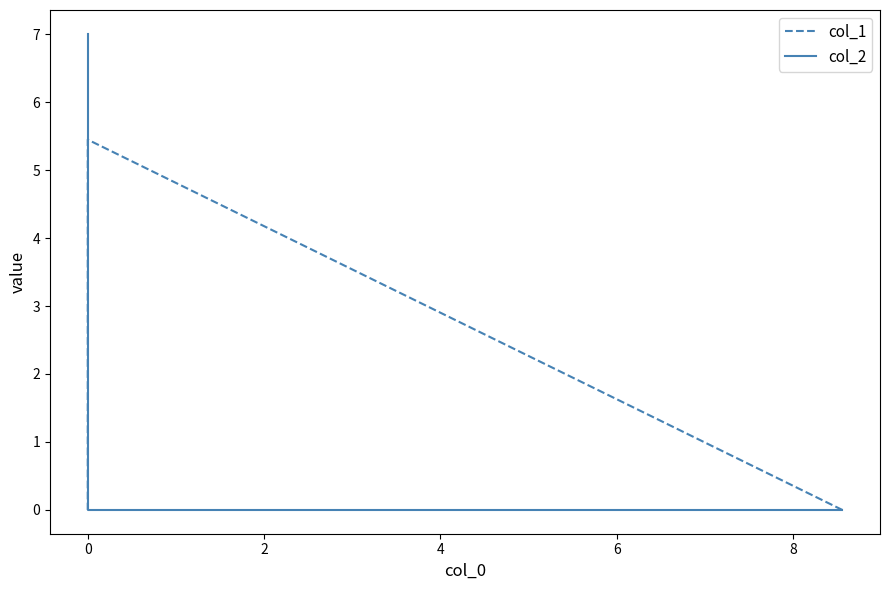

How many lines are shown in the chart?

2